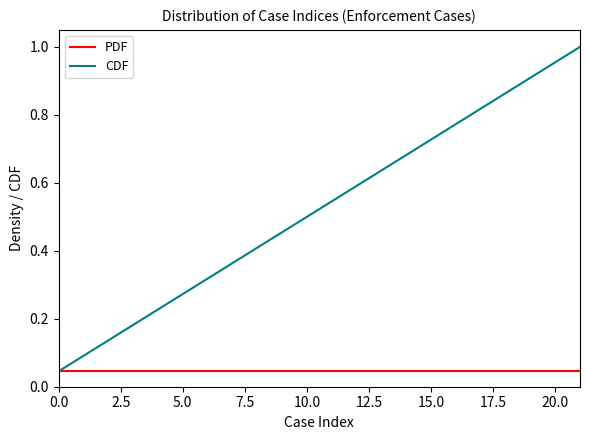

Which series has the largest range (max minus min)?

CDF